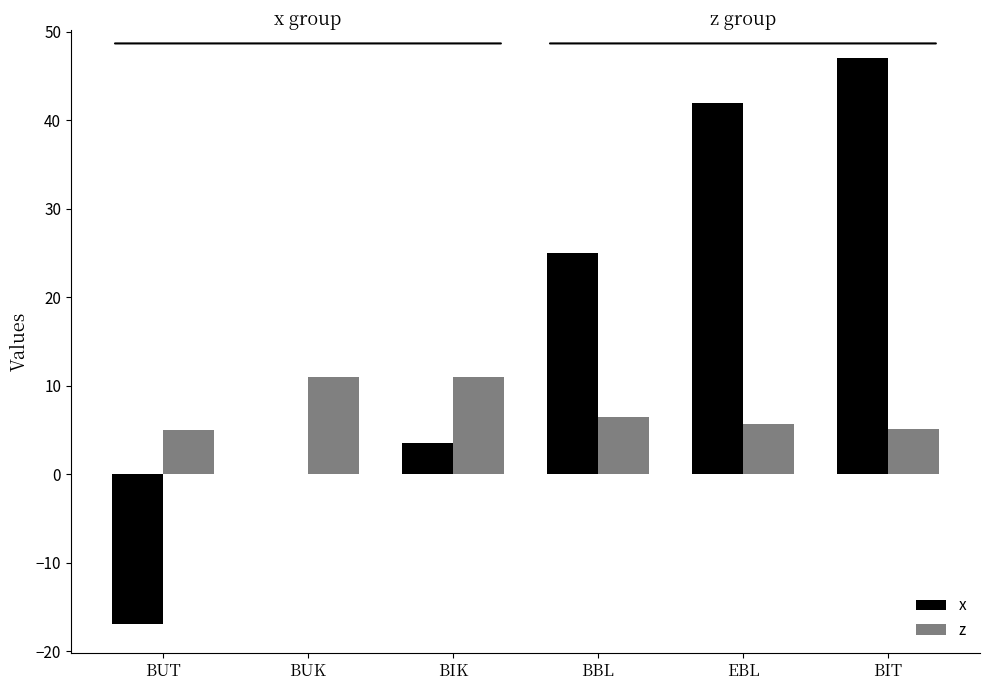

Is it true that x equals 42.0 at EBL?

True